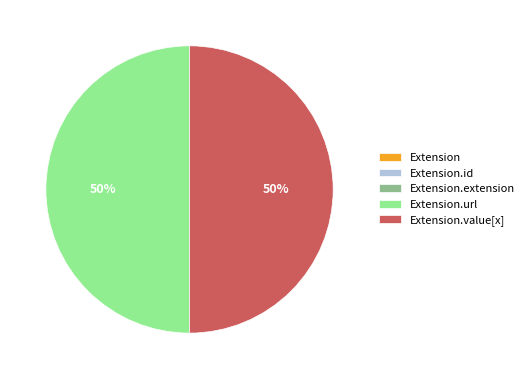

To the nearest percent, what is the average slice percentage?

20%